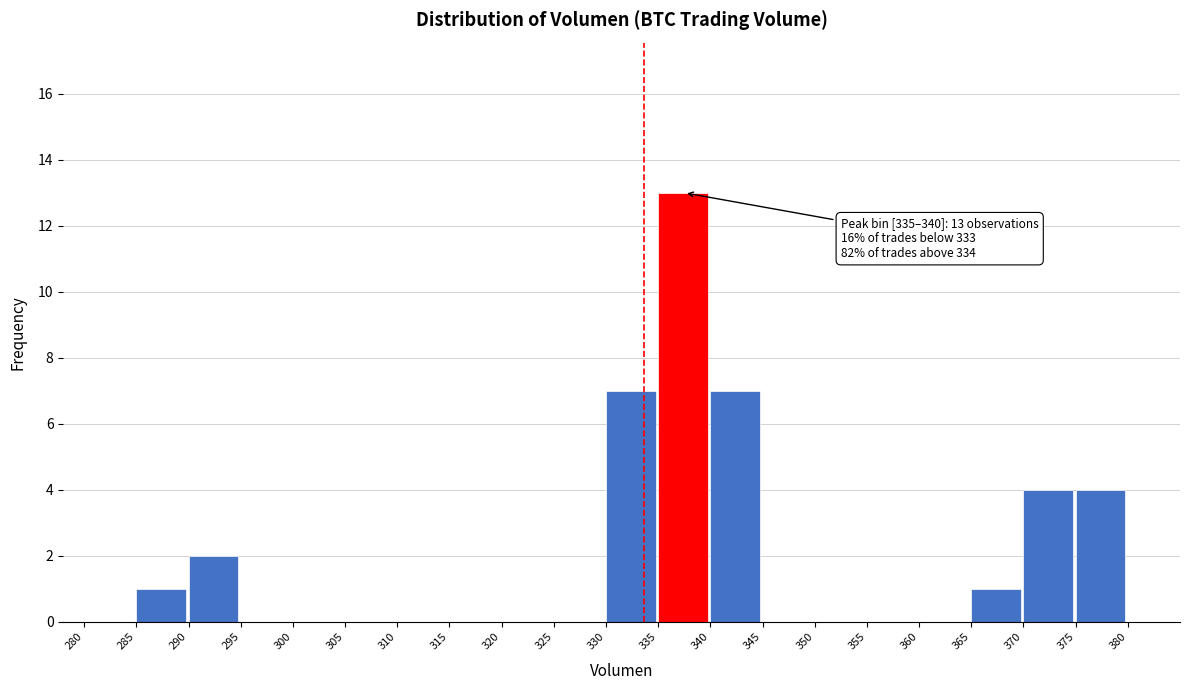

Over which range of the x-axis is the bar tallest?

335 to 340